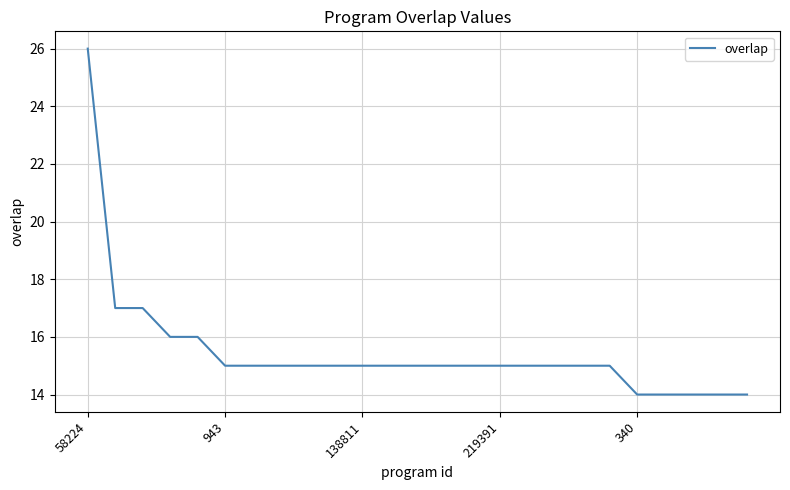

How many series are shown in this chart?

1